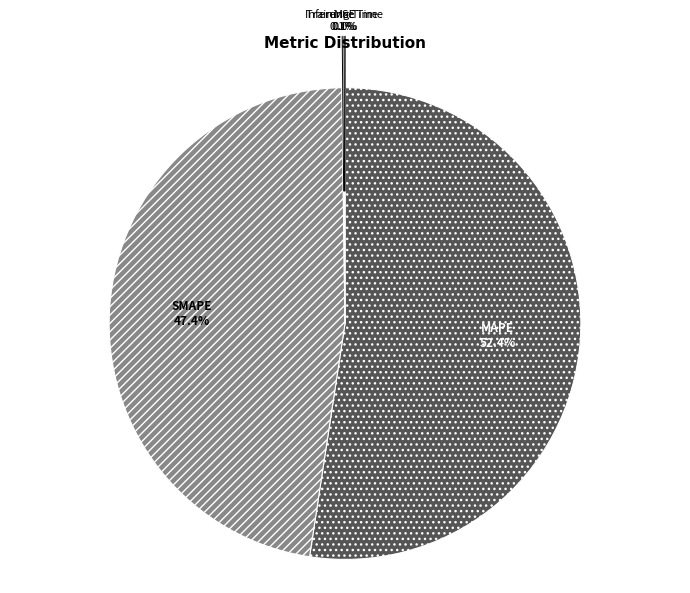

Does any single category account for the majority?

Yes